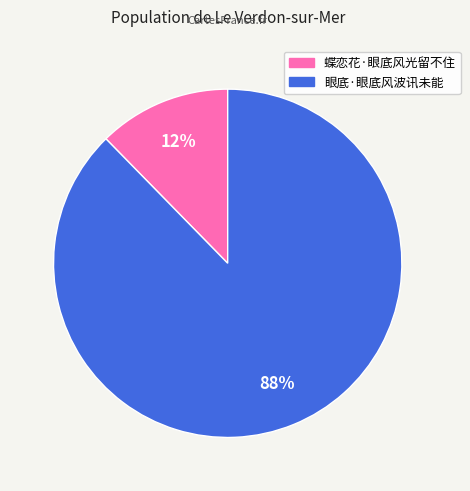

Is it true that 眼底·眼底风波讯未能 is 88% of the pie?

True